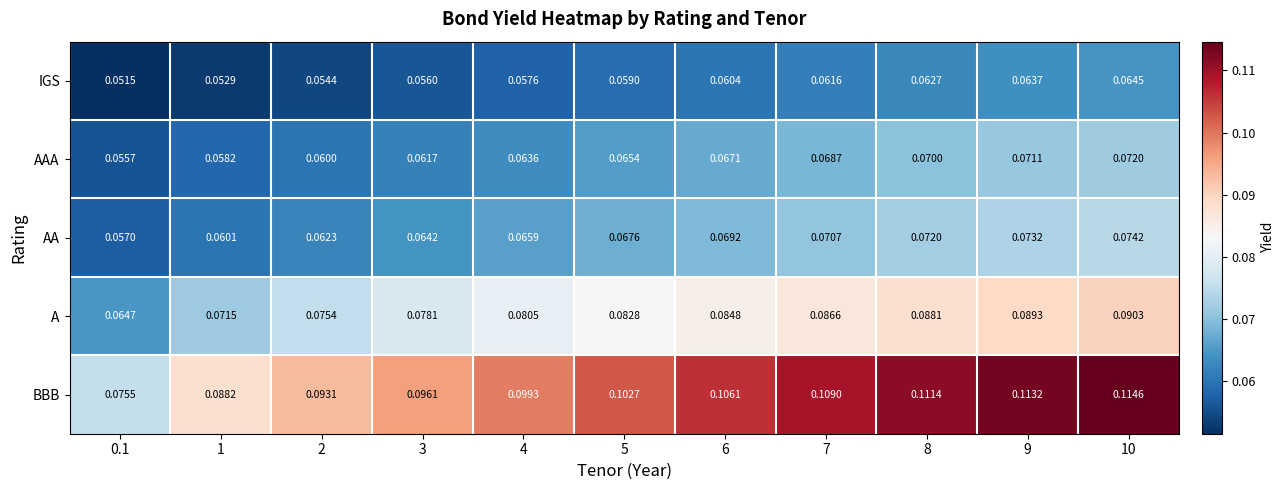

At 1, list the series in order from smallest to largest.

IGS, AAA, AA, A, BBB